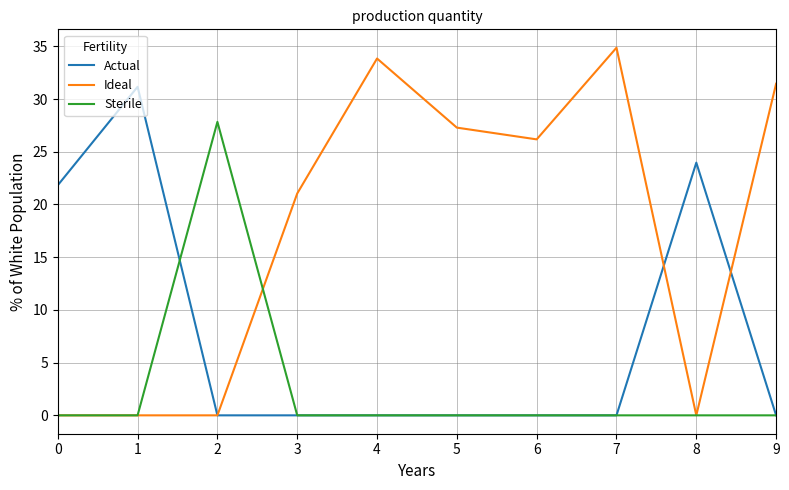

Which series has the widest spread of values?

Ideal